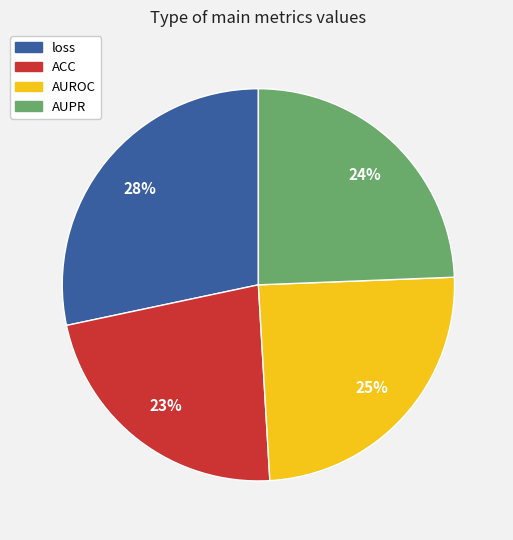

Which category has the biggest portion of the pie?

loss